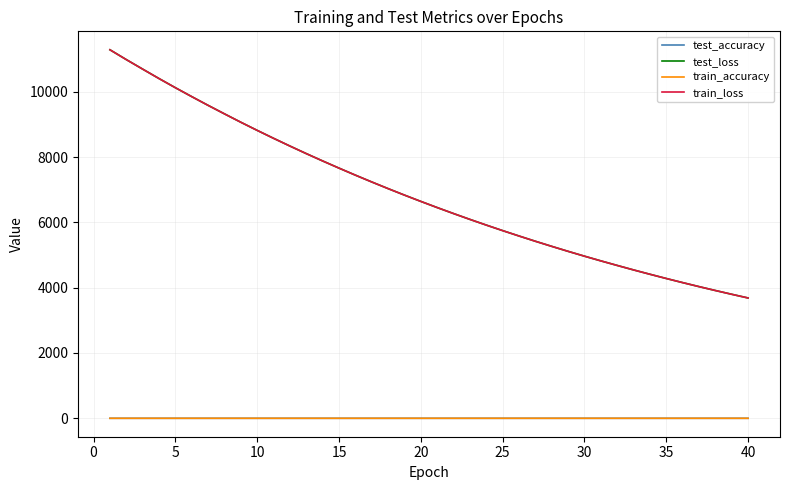

Which series has the widest spread of values?

test_loss